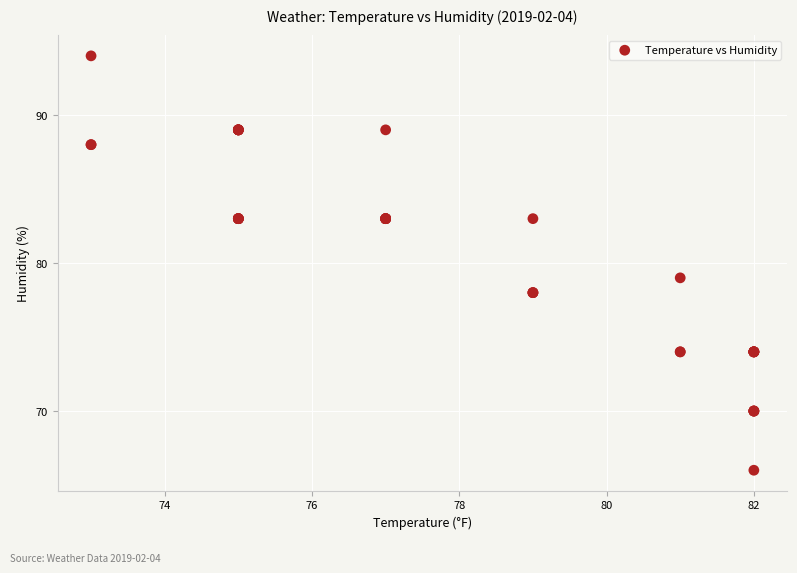

What Y value in the scatter plot is closest to 80?

79